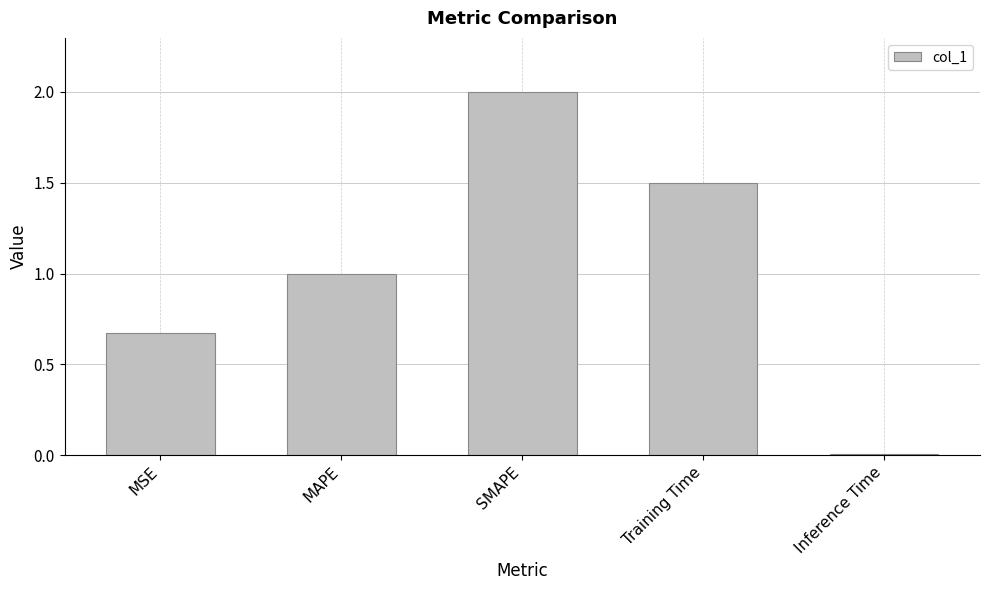

What is the difference between the second highest and second lowest values?

0.8